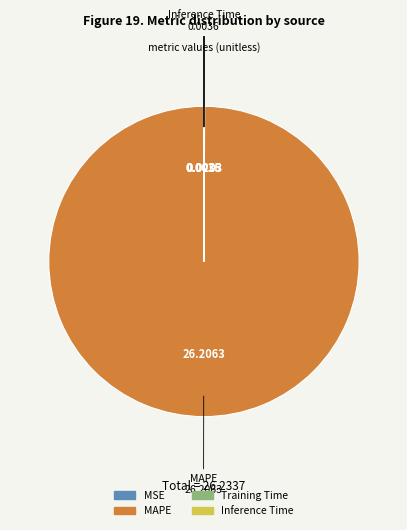

What is the largest slice in the pie chart?

MAPE